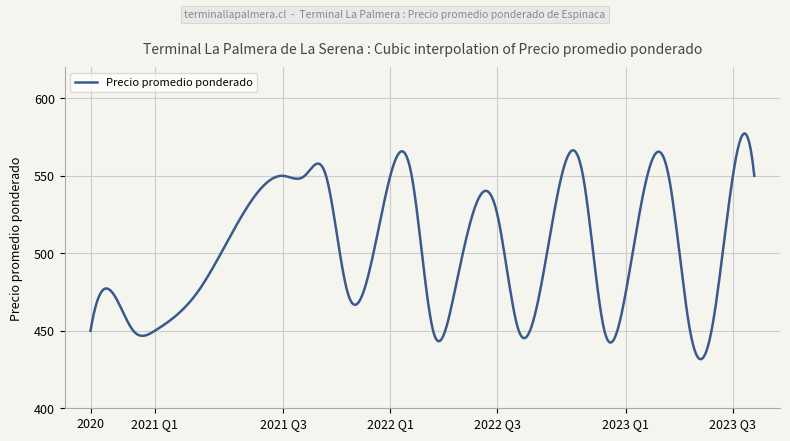

What is the difference between the maximum and minimum values?

145.8